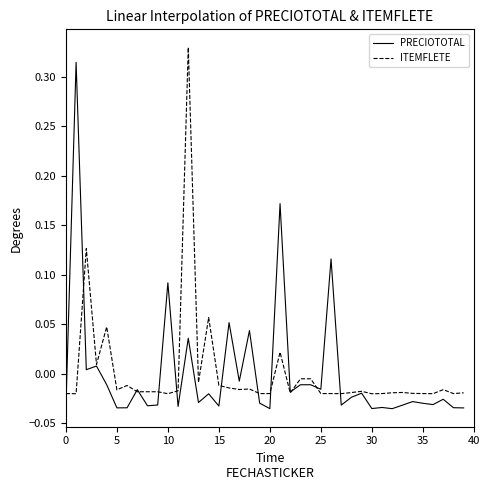

At which category is the sum across all series the highest?

12